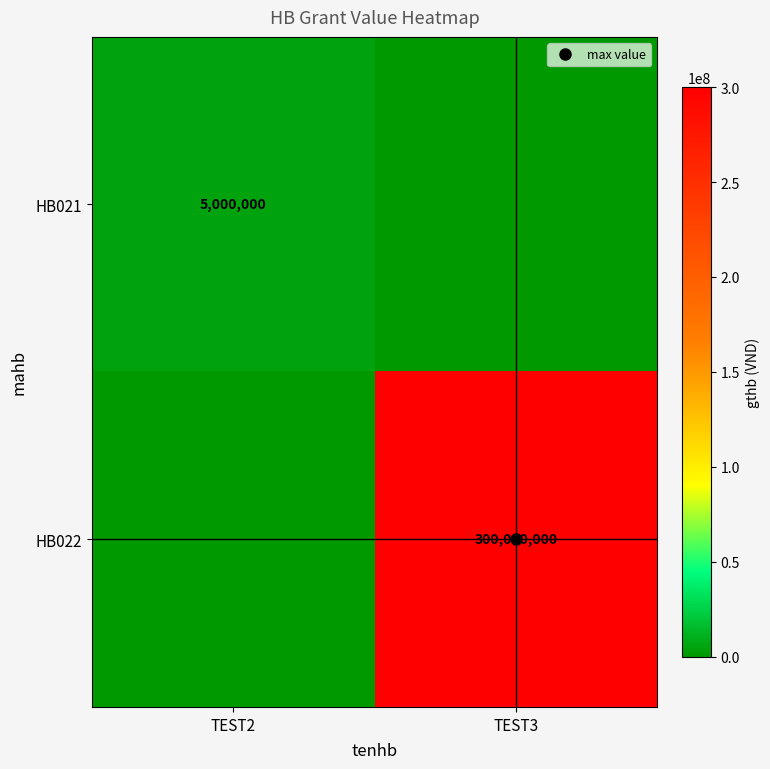

How many values in HB021 are above zero?

1